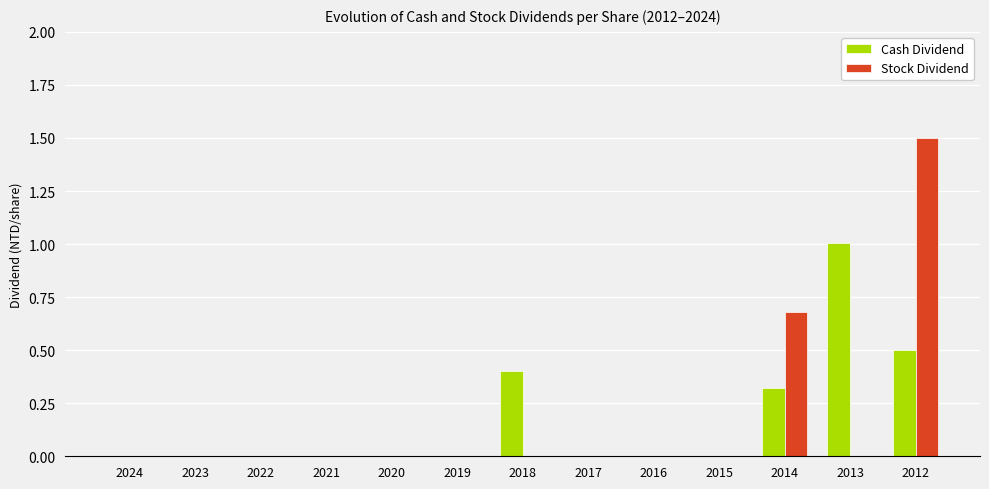

Is it true that Cash Dividend equals 0.0 at 2022?

True